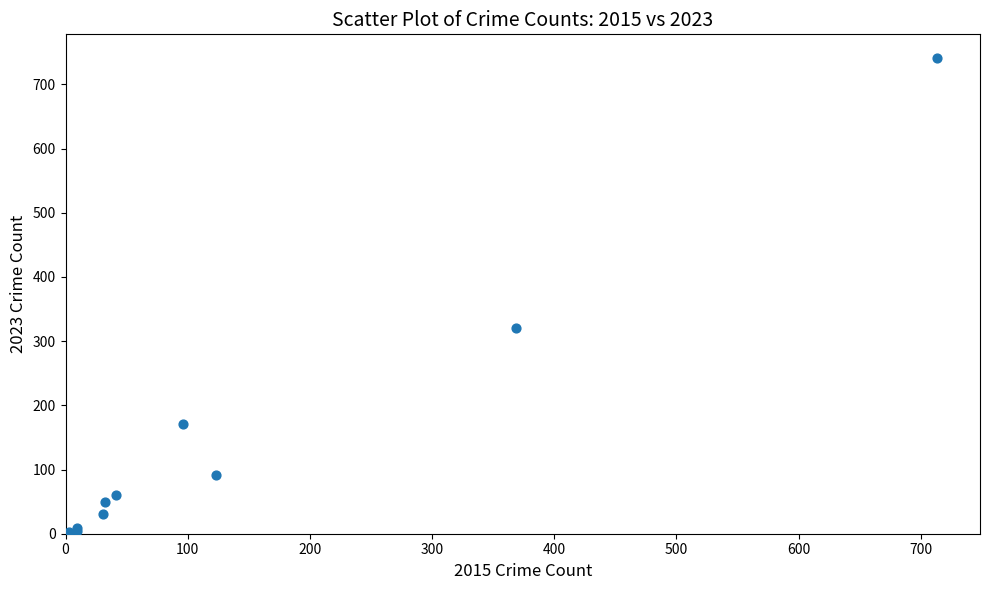

What Y value in the scatter plot is closest to 372?

321